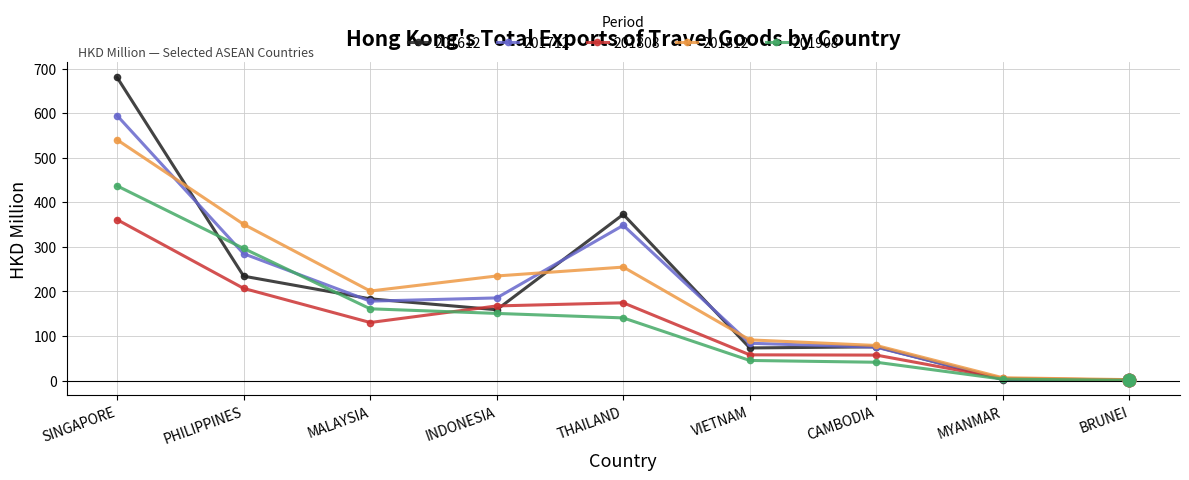

Which series changed the most between THAILAND and CAMBODIA?

201612